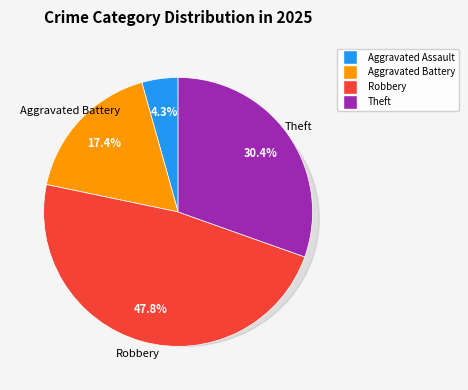

Does any single category account for the majority?

No